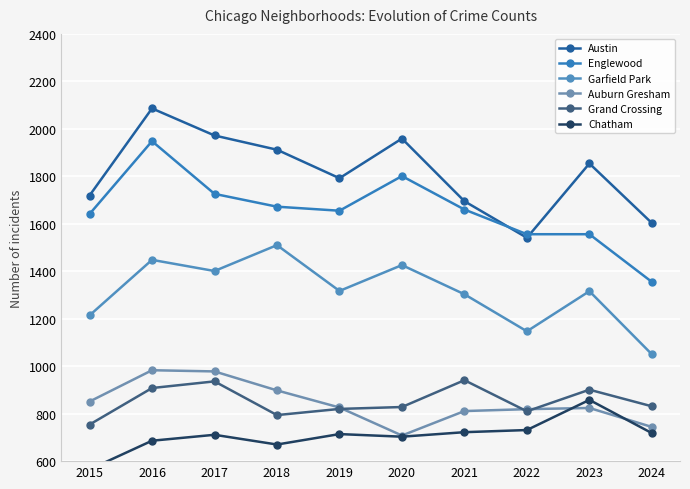

Is it true that Englewood equals 1556 at 2023?

True